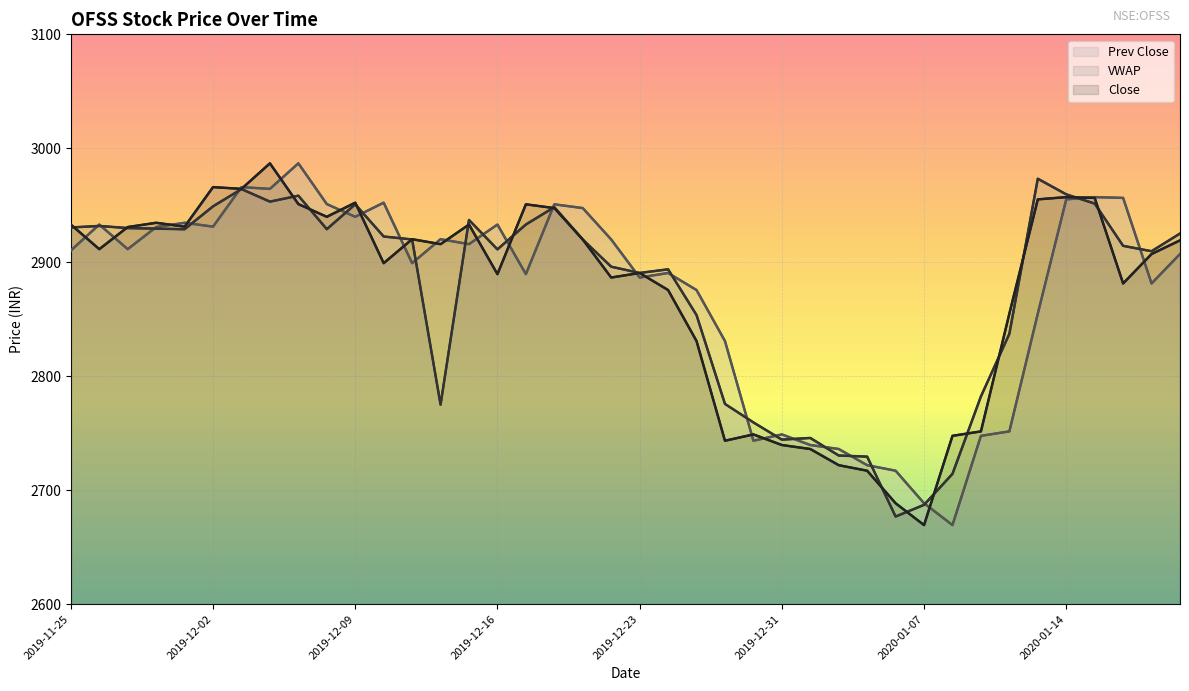

How many data points in VWAP are less than 2920?

20